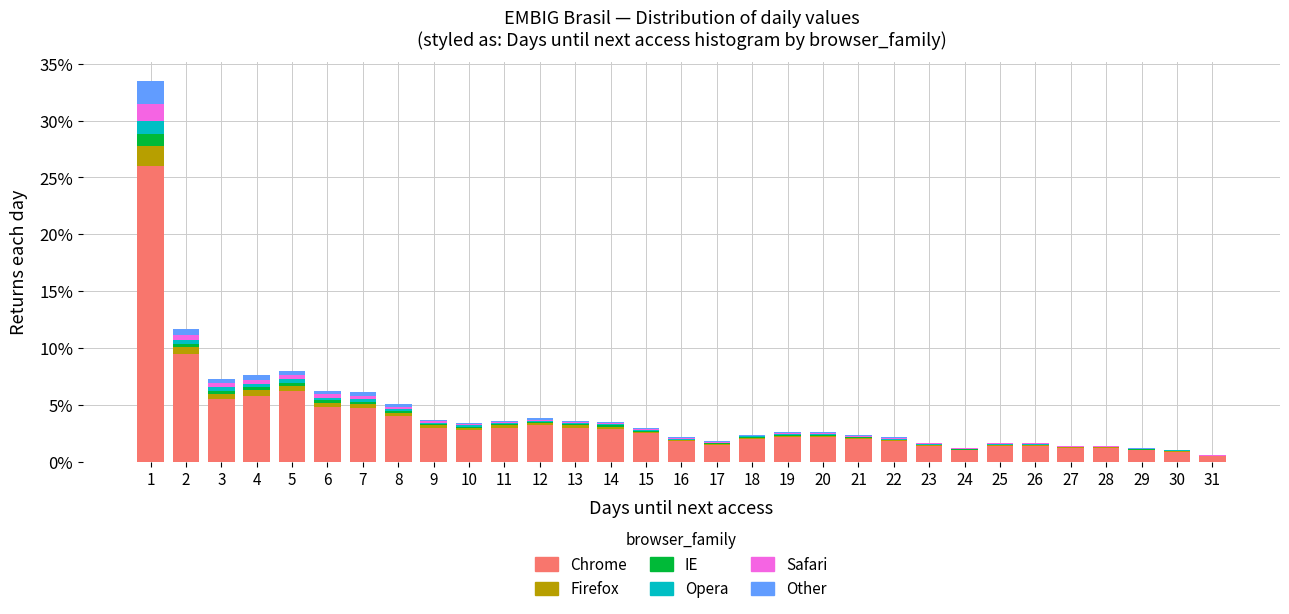

The value of Chrome at 9 is 5.1. True or false?

False